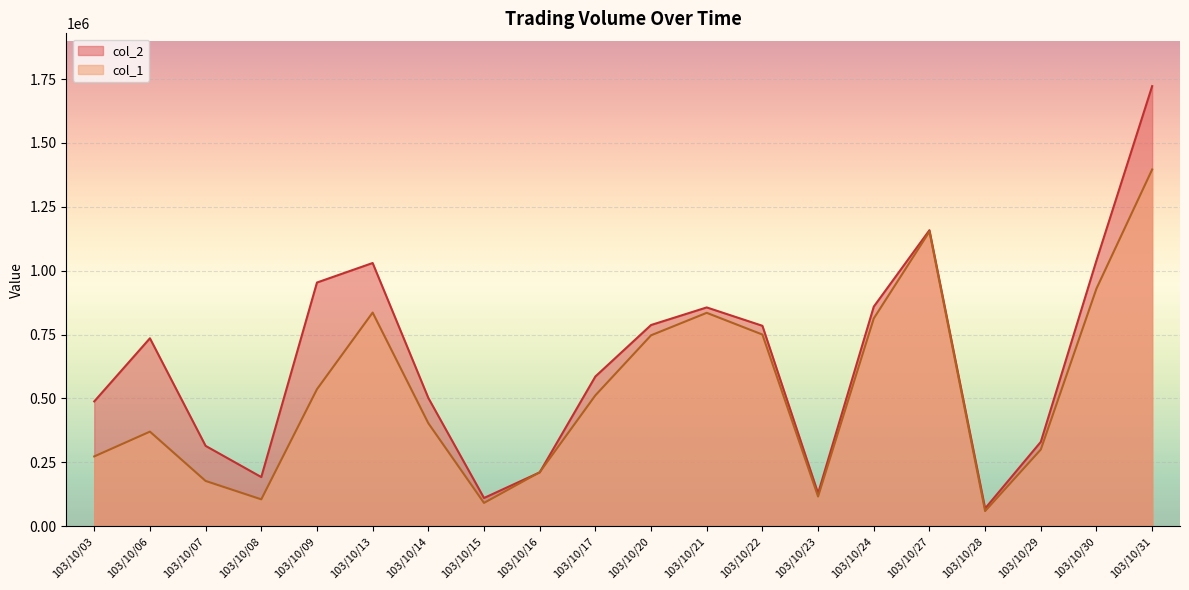

Rank the series at 103/10/23 from lowest to highest value.

col_1, col_2